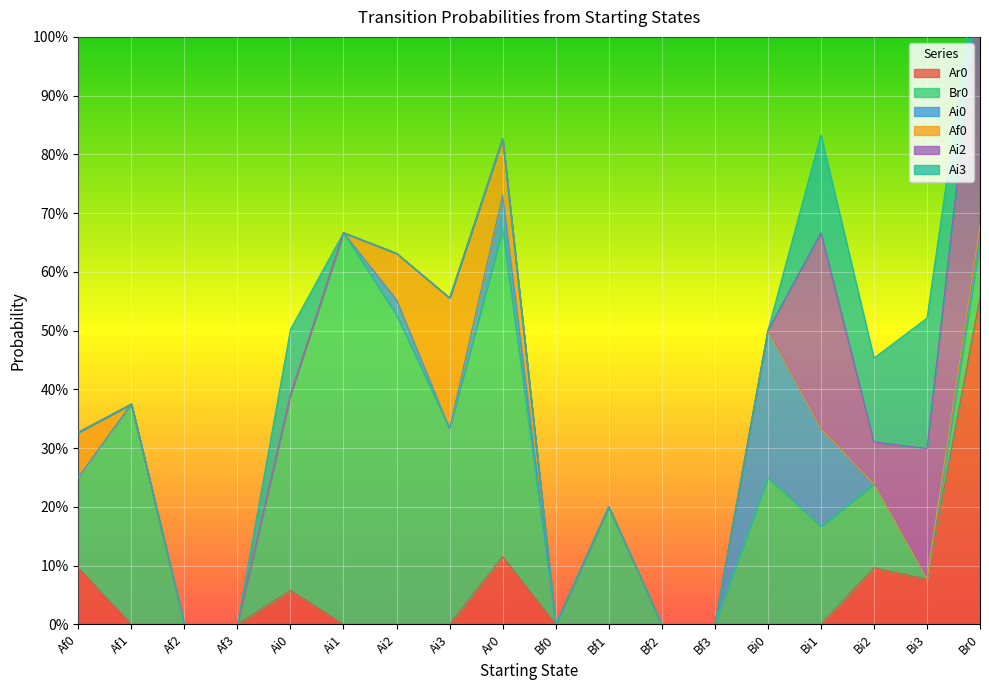

What is the difference between the maximum and minimum values in the Br0 series?

0.7